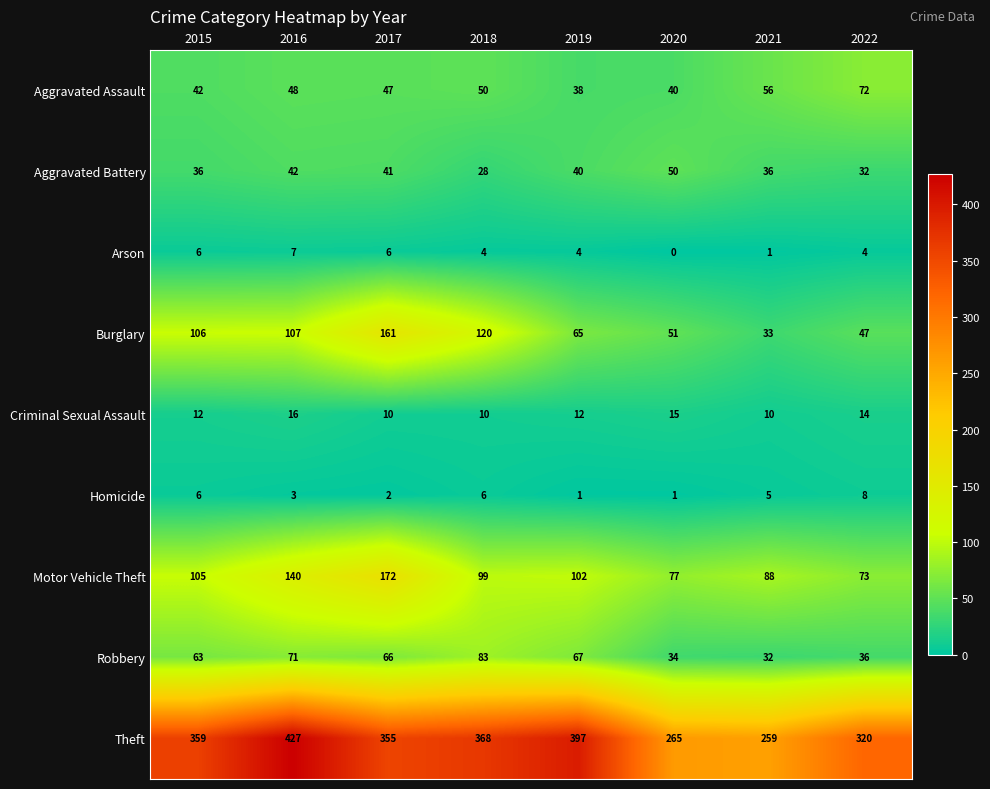

What is the total value across all series at 2019?

726